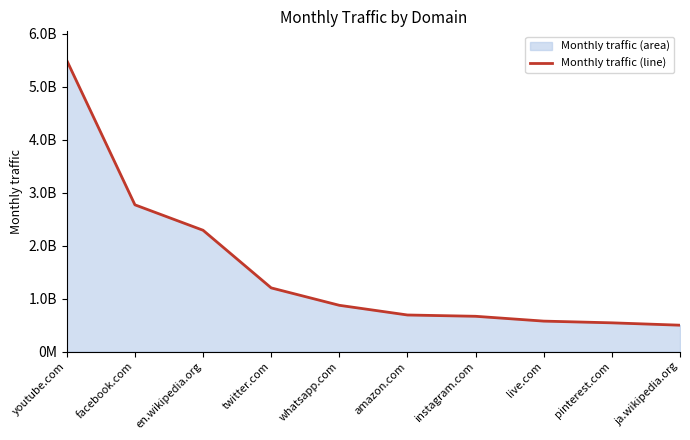

Reading left to right, extract all data points from this chart.

5499685753	2771671874	2291137488	1202065409	873041934	690007385	665554560	574340723	541906846	497224556